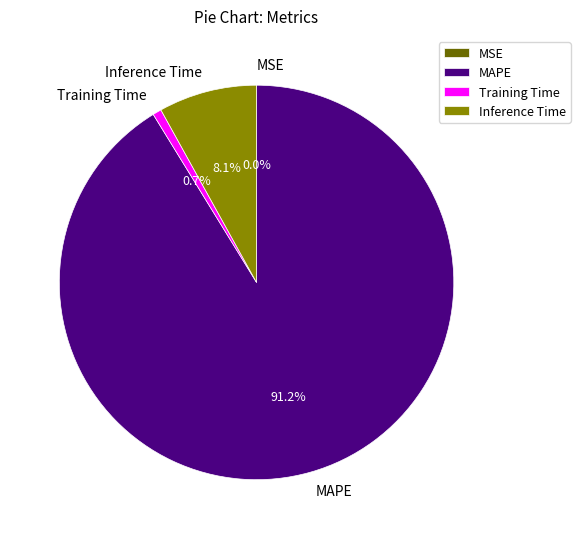

What is the largest slice in the pie chart?

MAPE